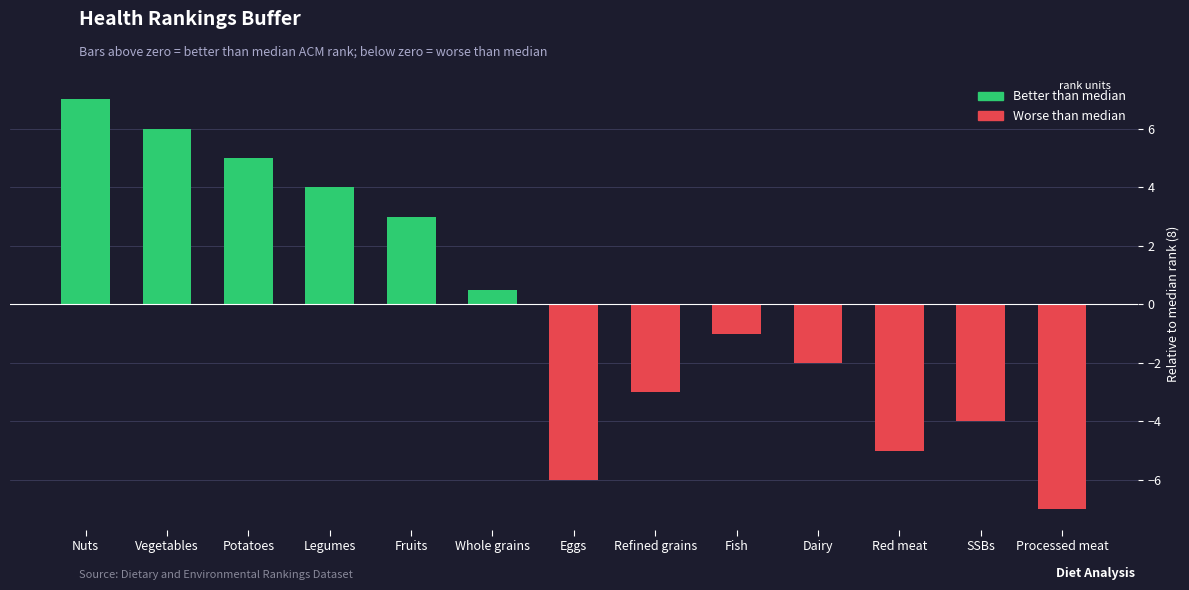

List the labels in order of value, largest first.

Nuts, Vegetables, Potatoes, Legumes, Fruits, Whole grains, Fish, Dairy, Refined grains, SSBs, Red meat, Eggs, Processed meat